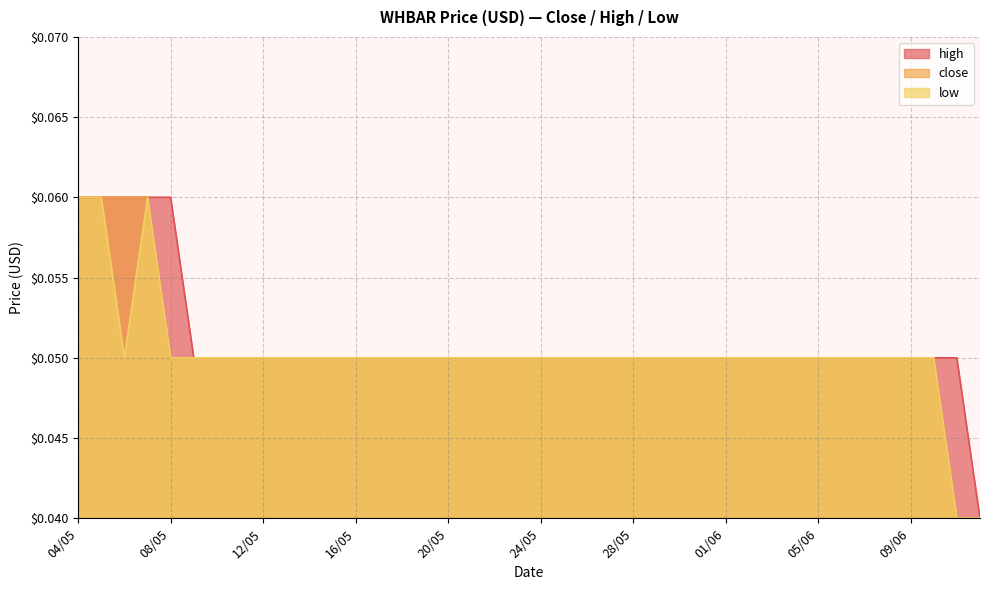

Rank the series by their average value, from highest to lowest.

high, close, low